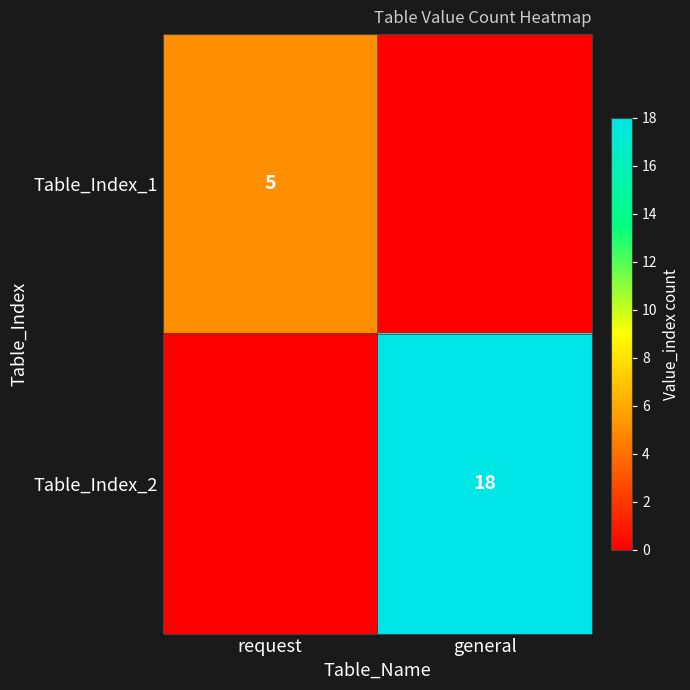

At which category is the sum across all series the highest?

general